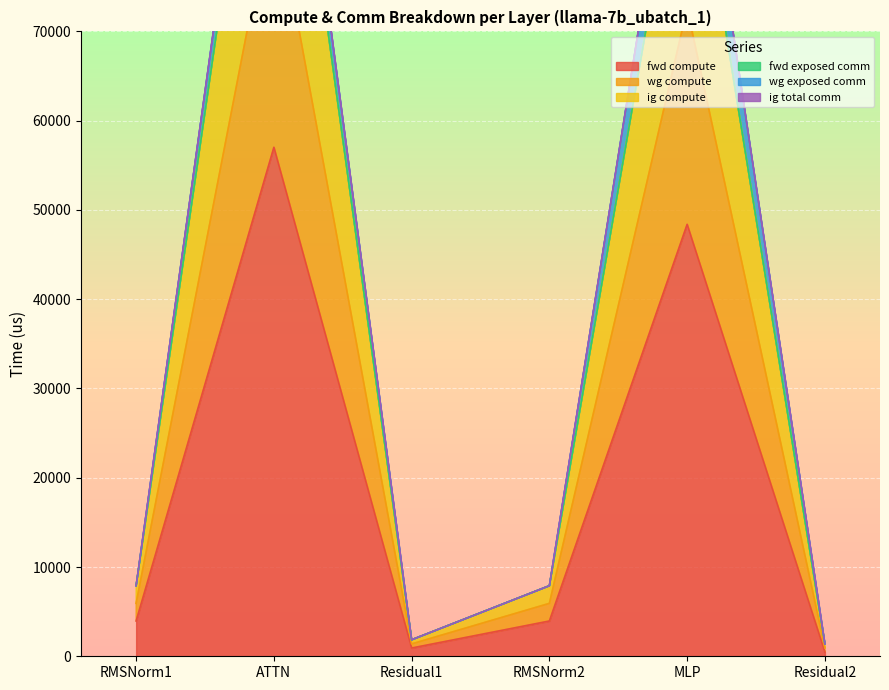

What is the label of the 3rd point from the right?

RMSNorm2